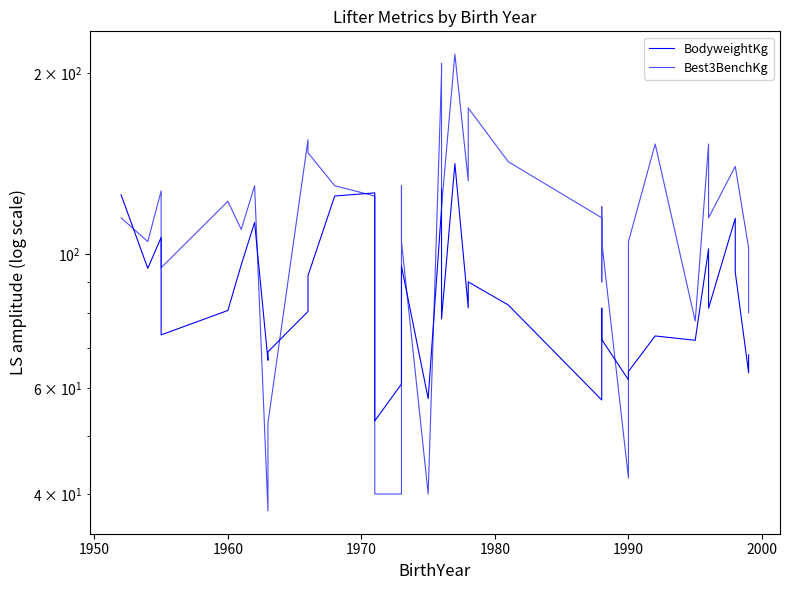

Does the chart have visible grid lines?

No